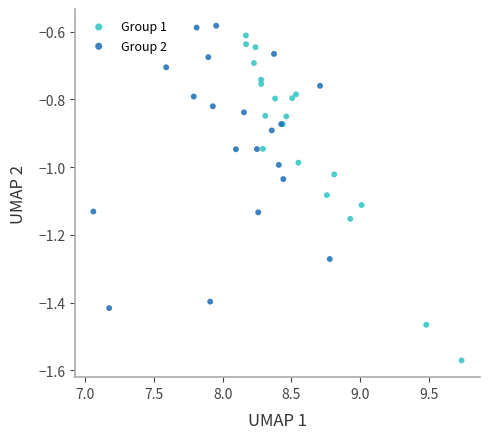

Which series contains the lowest Y value?

Group 1